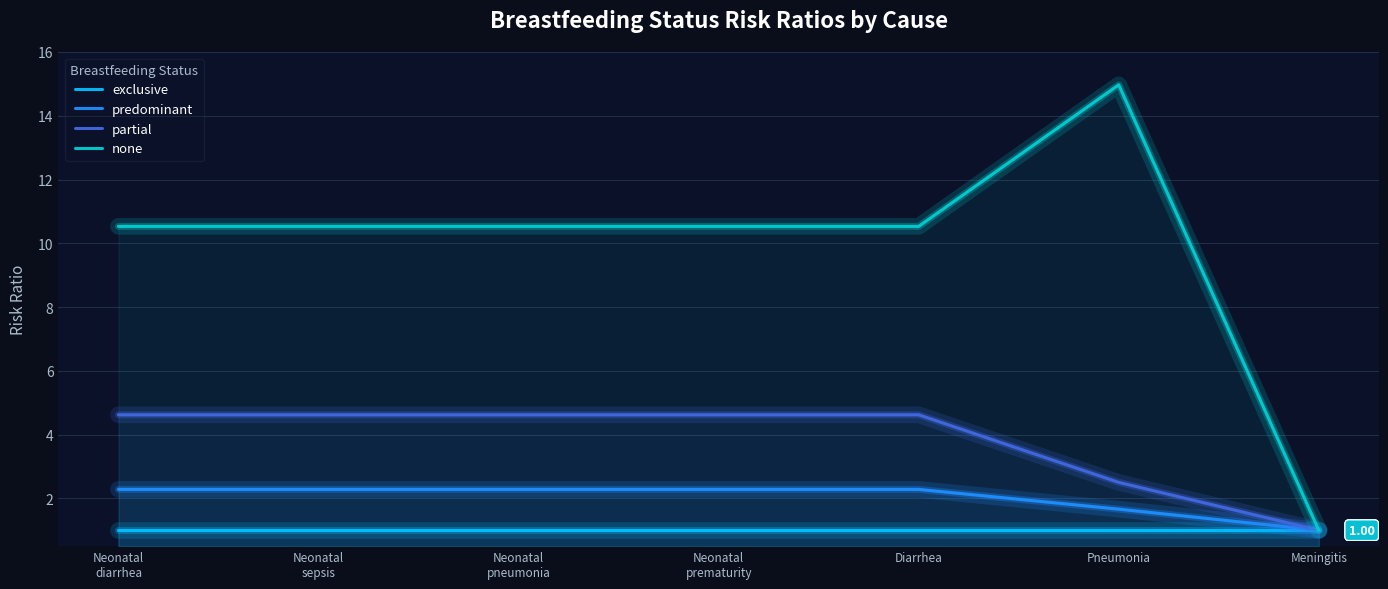

At which category is the sum across all series the highest?

Pneumonia